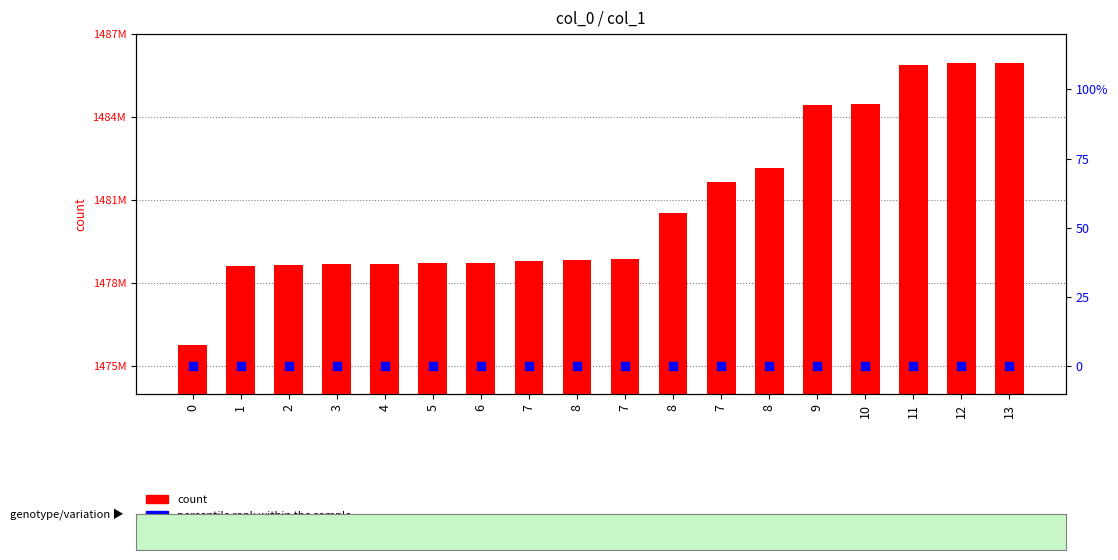

Which series reaches the maximum Y coordinate?

count